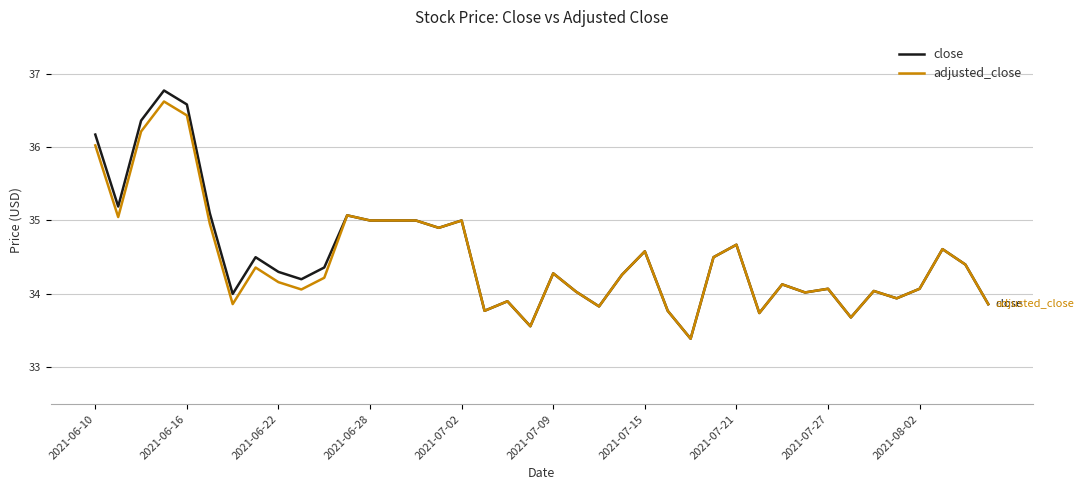

Which series has the largest range (max minus min)?

close